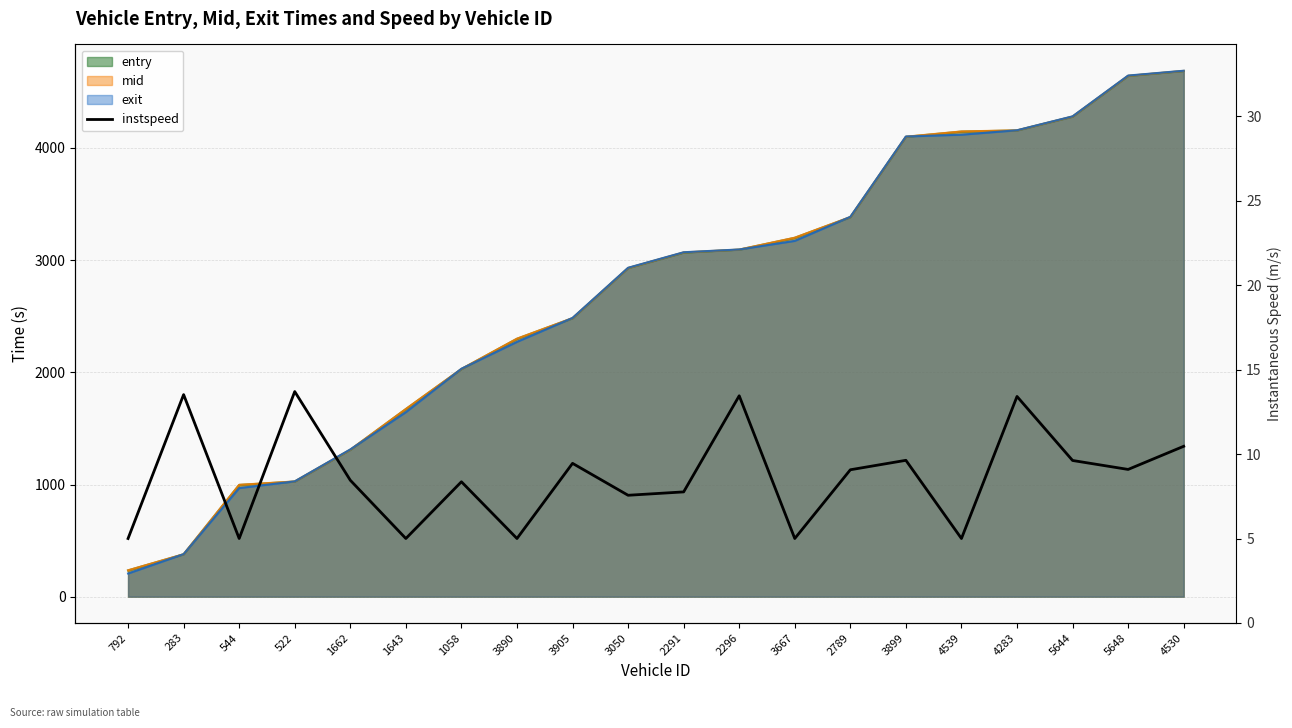

At which category does the data reach its first local peak?

283